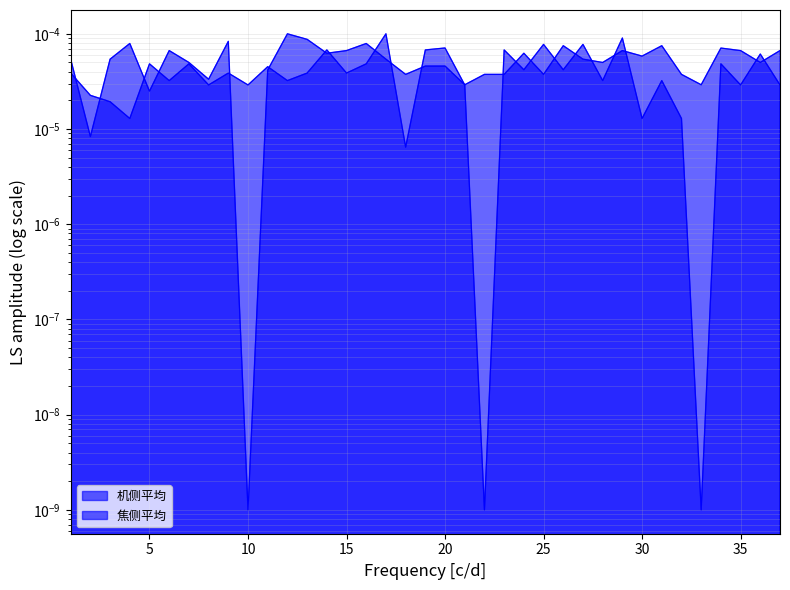

Between which two adjacent categories do 机侧平均 and 焦侧平均 first intersect?

1 and 2